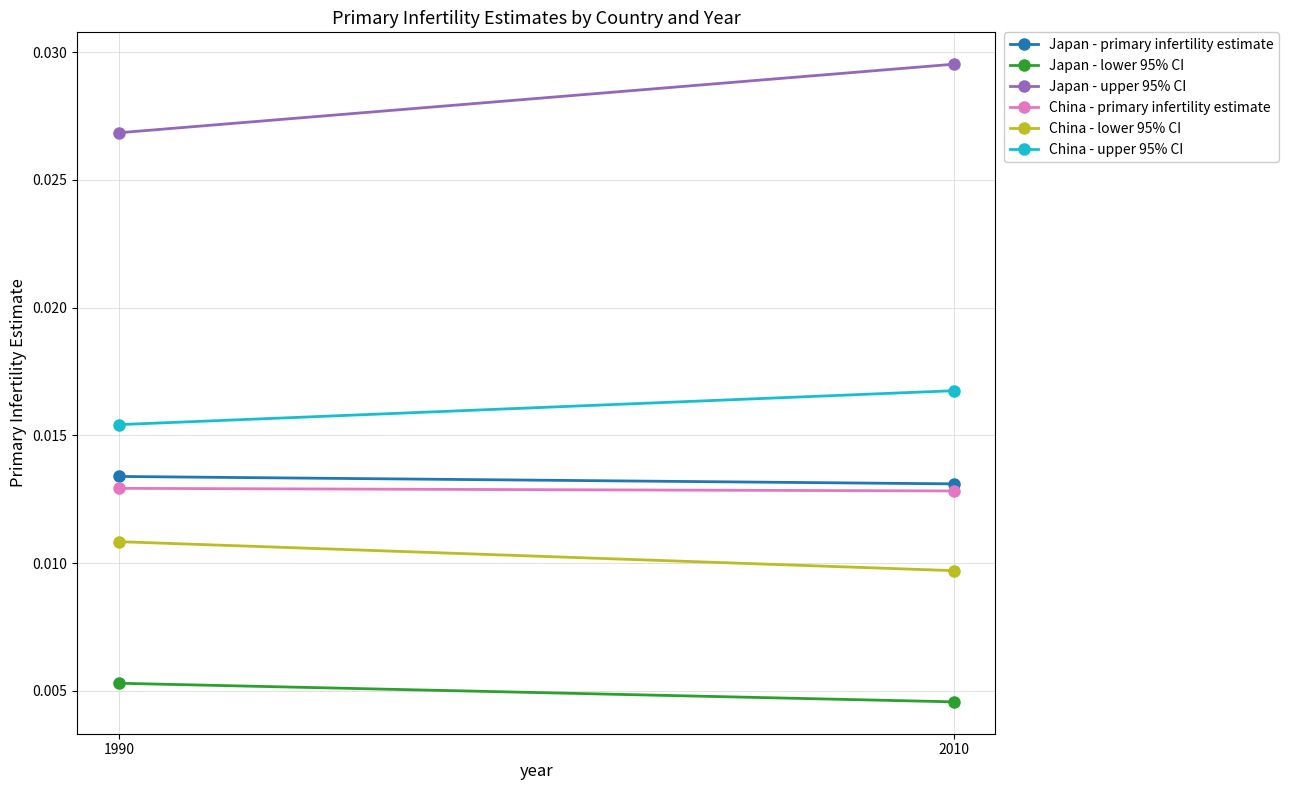

Between 2010 and 1990, which is larger?

1990